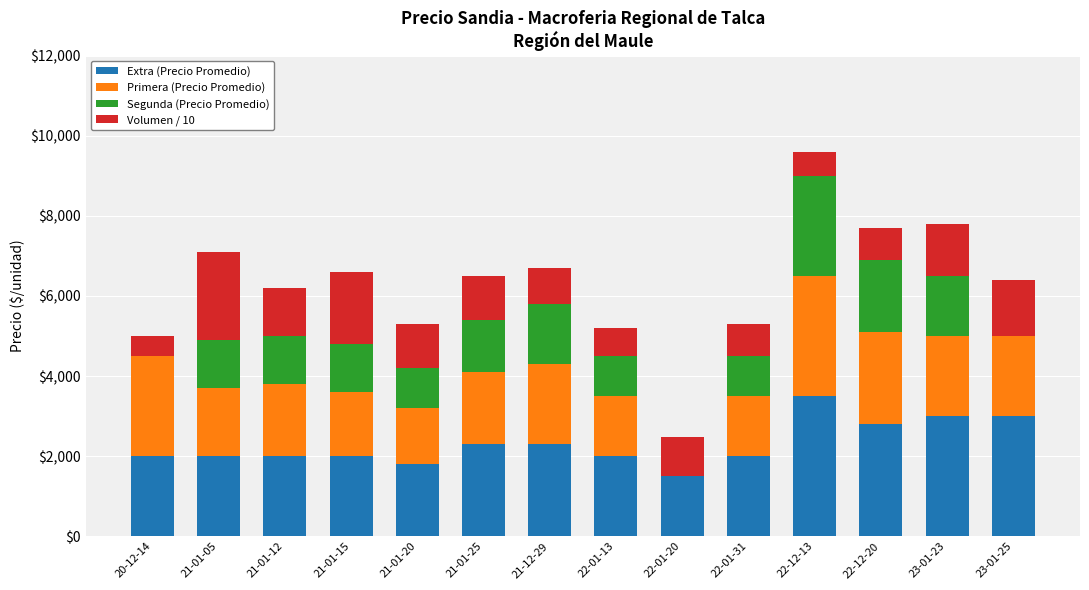

Does the chart contain stacked bars?

Yes